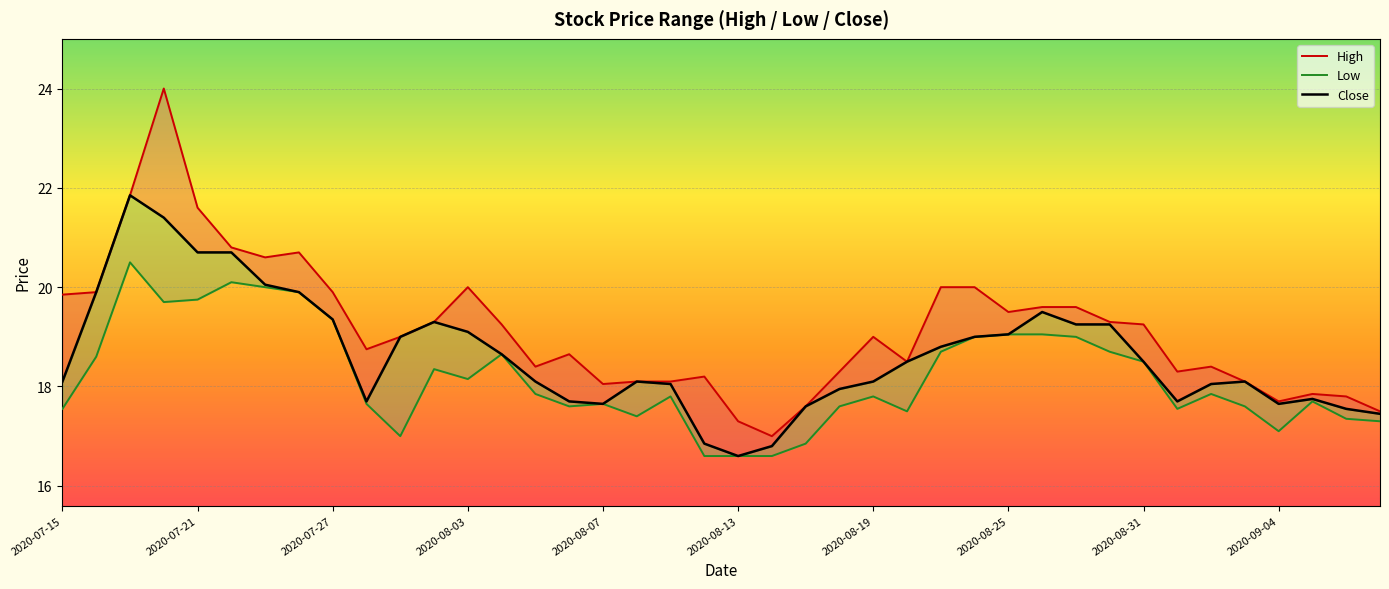

List the series in order of their peak value, lowest first.

Low, Close, High